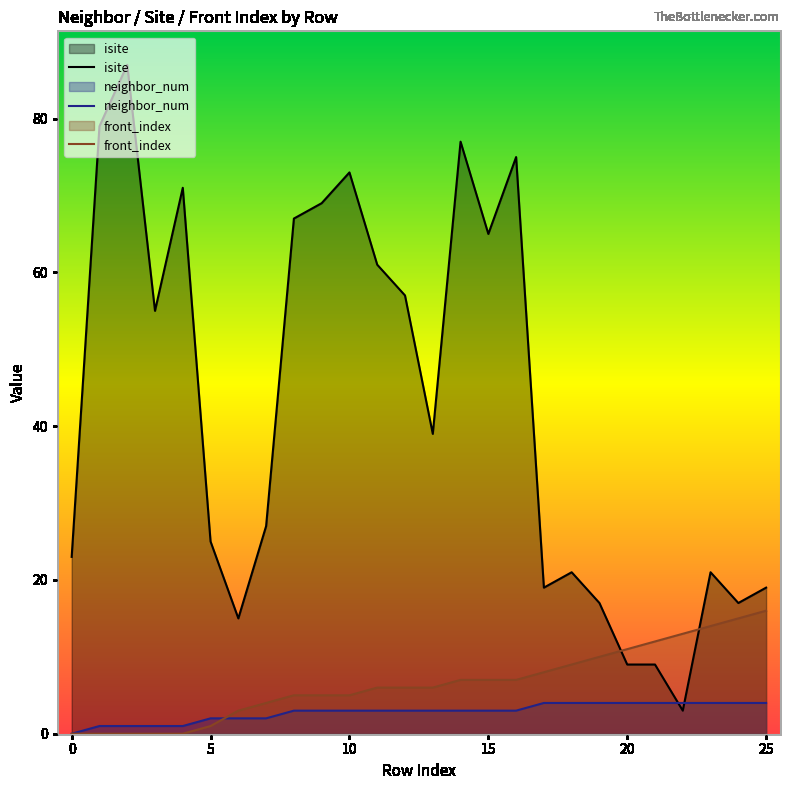

How many values in the isite series are below 39?

13